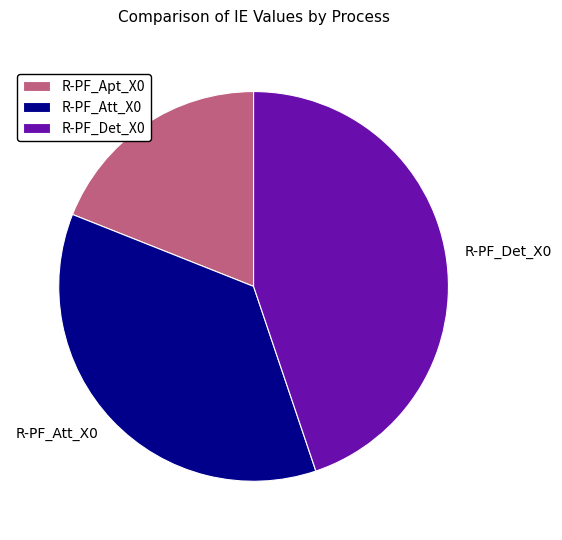

True or false: R-PF_Det_X0 accounts for 45% of the total.

True